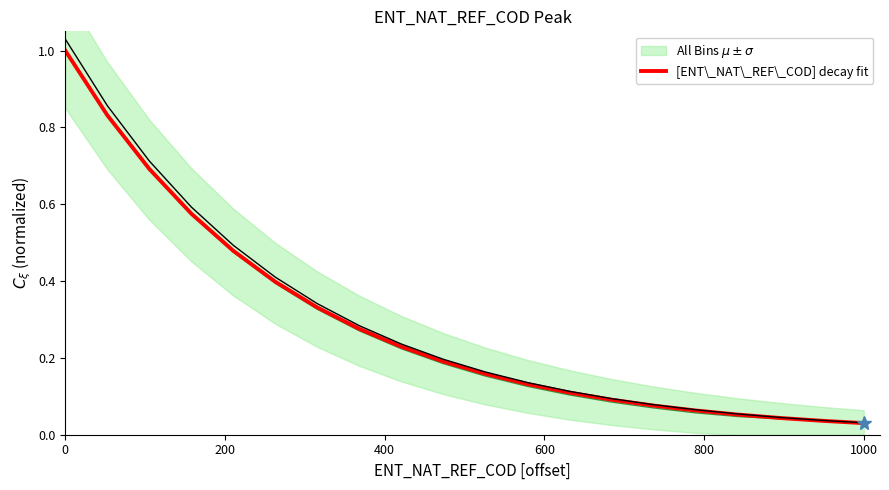

What is the maximum value for [ENT\_NAT\_REF\_COD] decay fit?

1.0